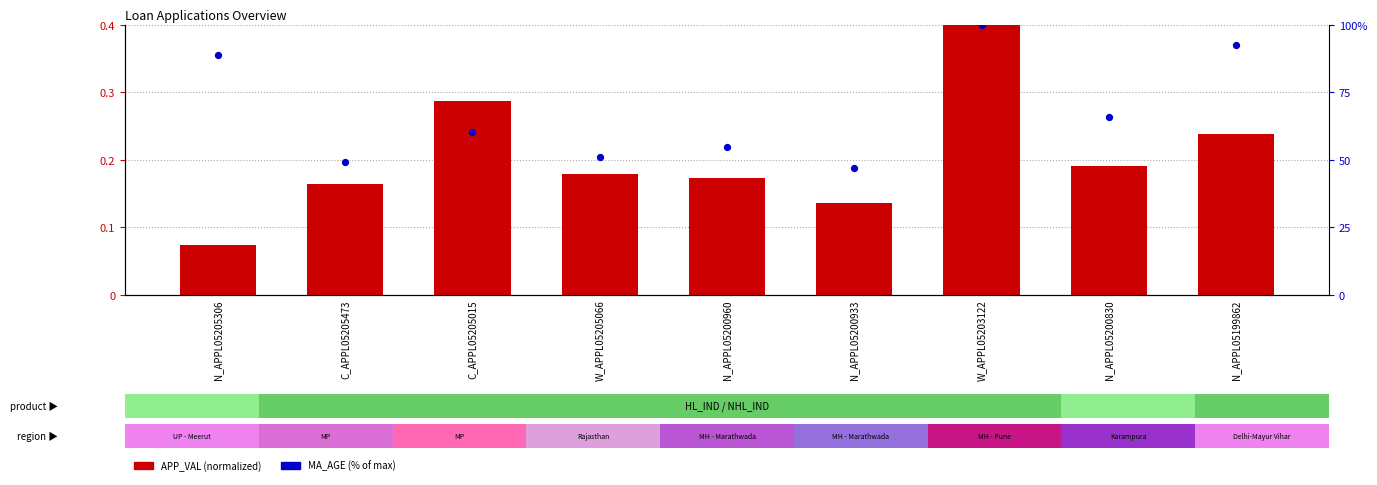

Which series has the largest total across all categories?

MA_AGE (% of max)